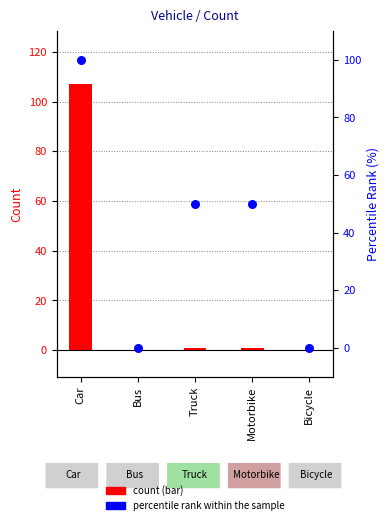

Which series reaches the maximum Y coordinate?

Count